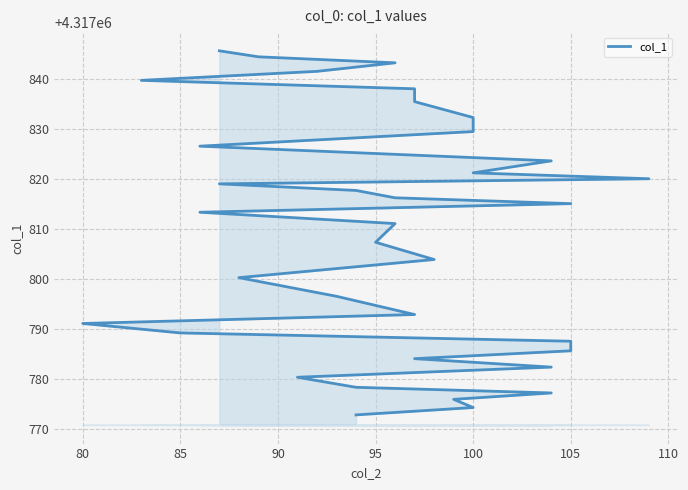

Does the chart display data point markers on the line(s)?

No